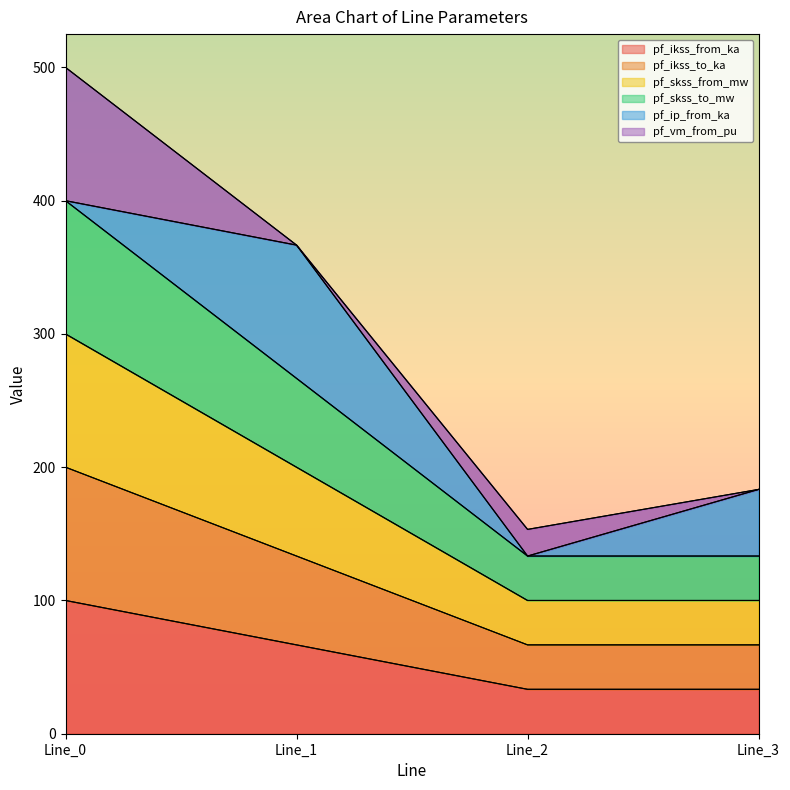

At which category is the sum across all series the highest?

Line_0